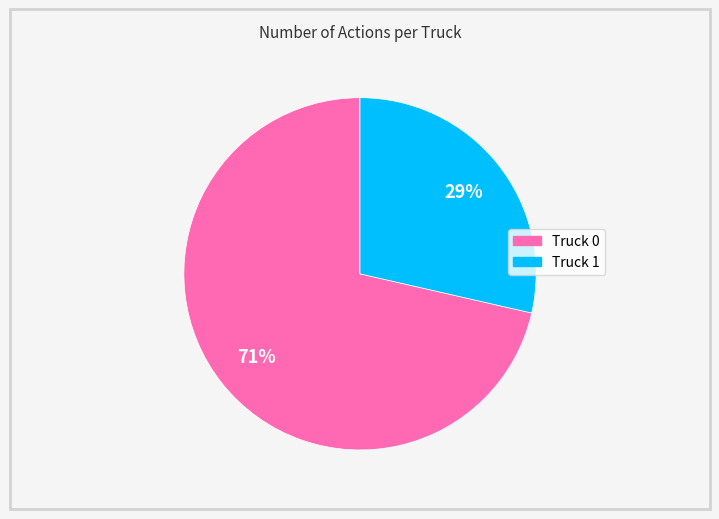

To the nearest percent, what is the average slice percentage?

50%